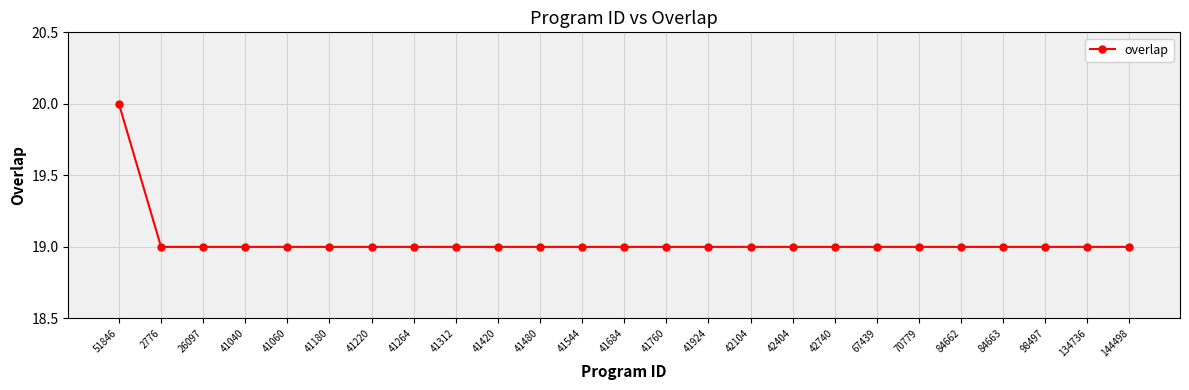

What is the label of the 19th point from the right?

41220